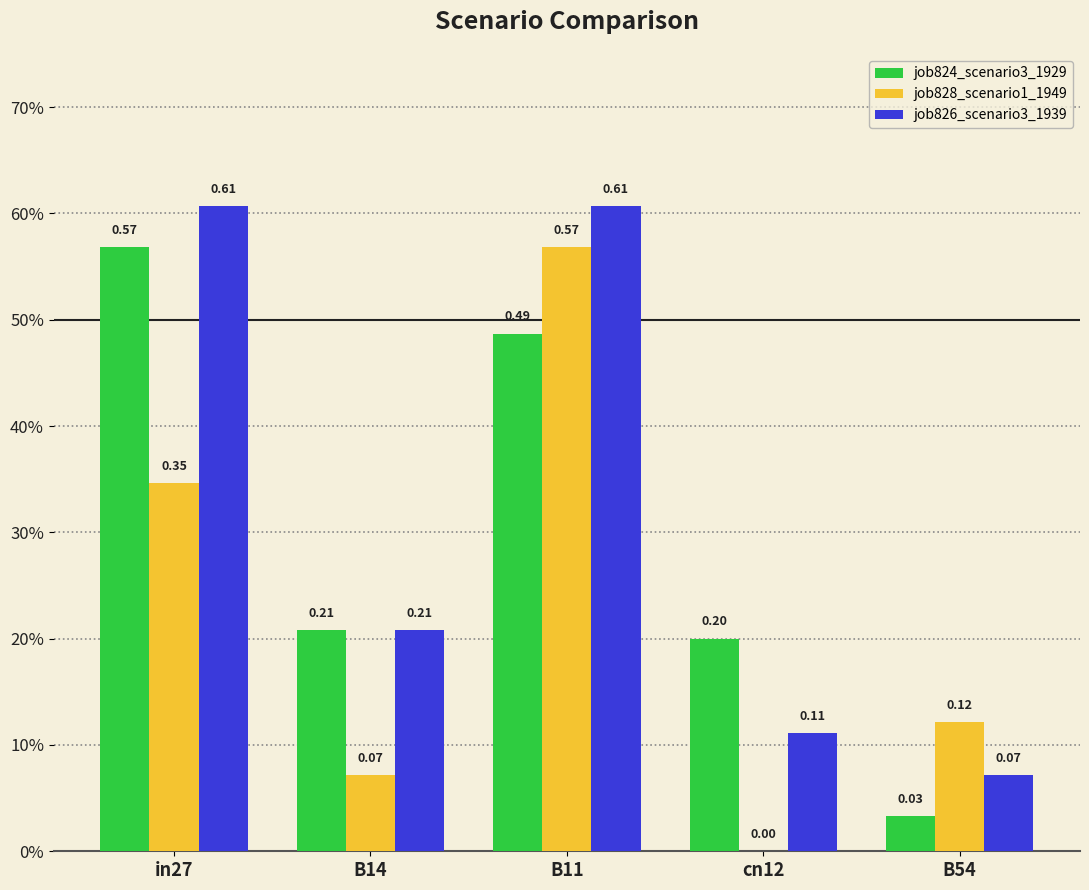

At which category does the chart reach its minimum across all series?

cn12